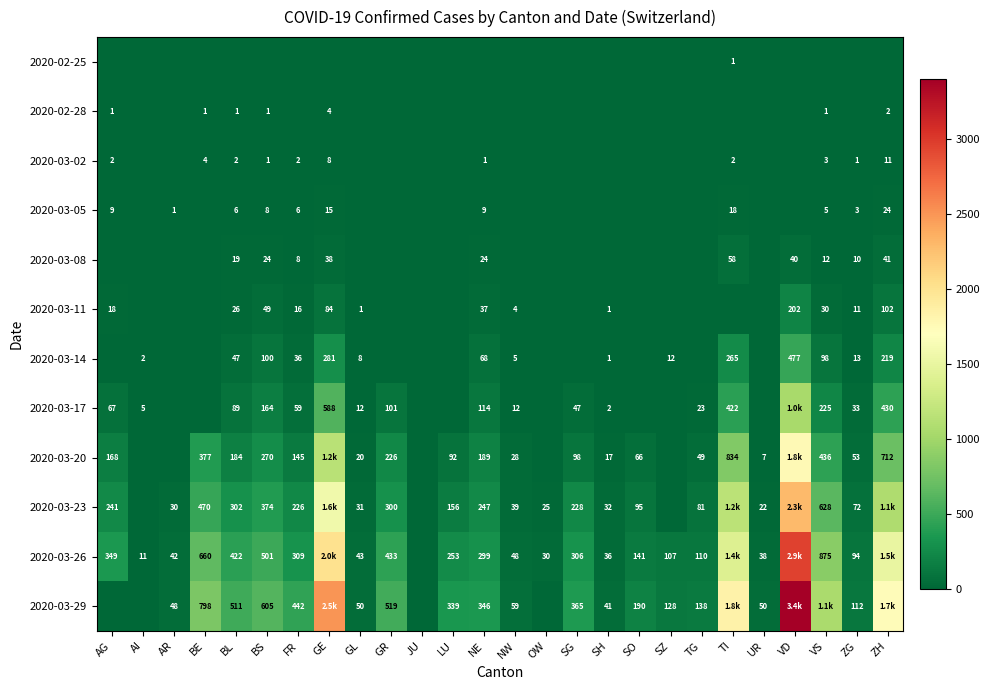

Which has a higher value, GE or VS?

GE